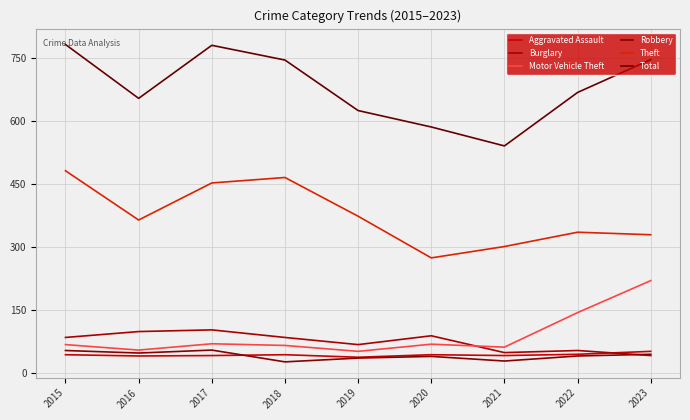

Which label corresponds to the smallest value in the chart?

2018